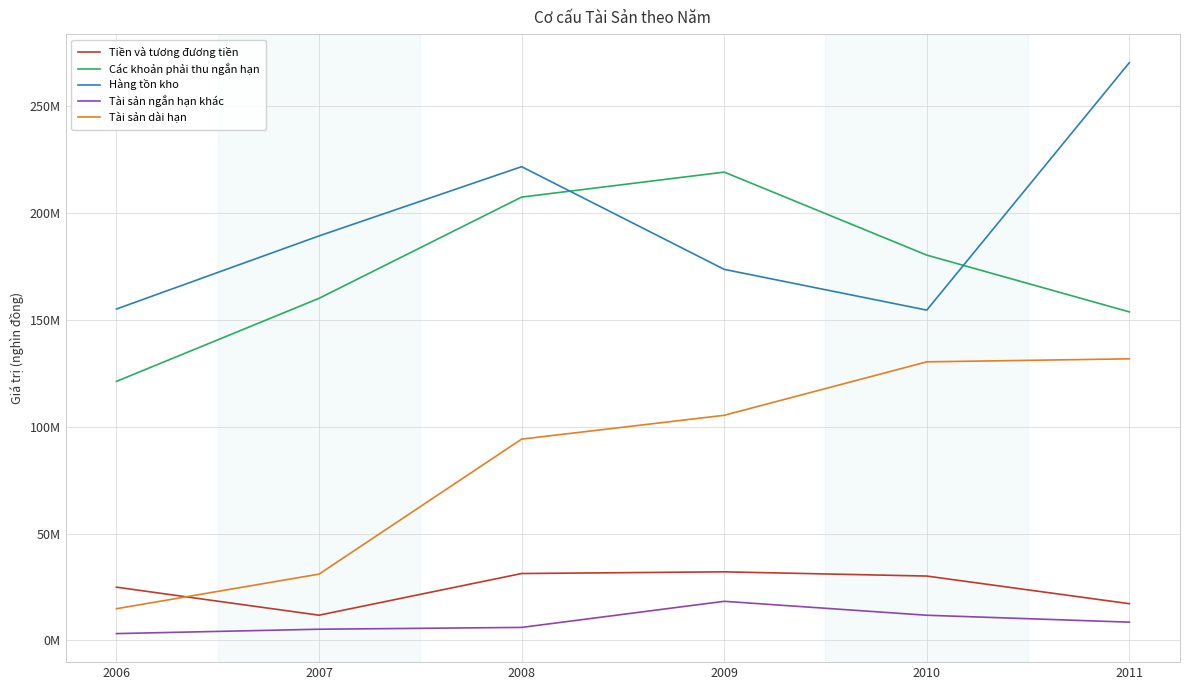

Which series has the largest range (max minus min)?

Tài sản dài hạn